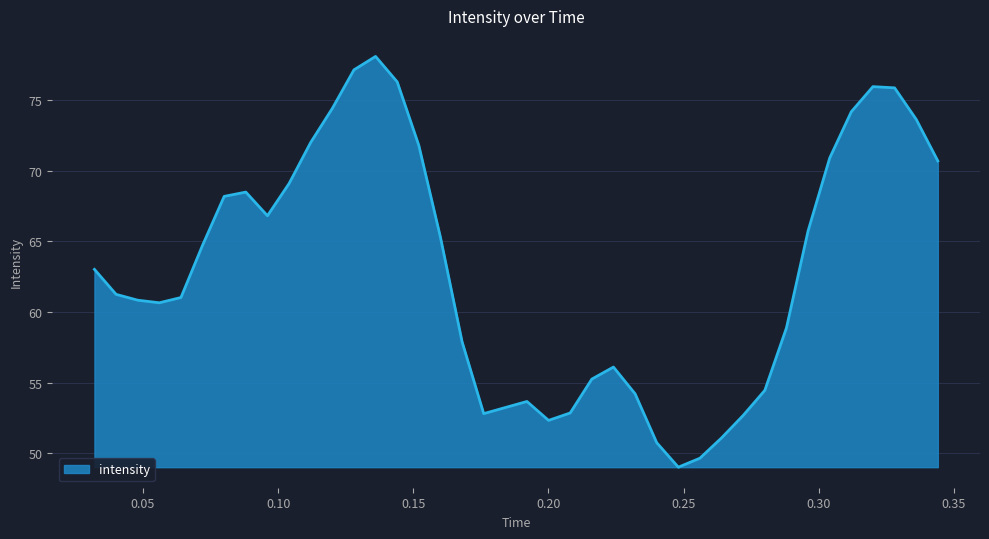

What is the minimum value shown in the chart?

49.0